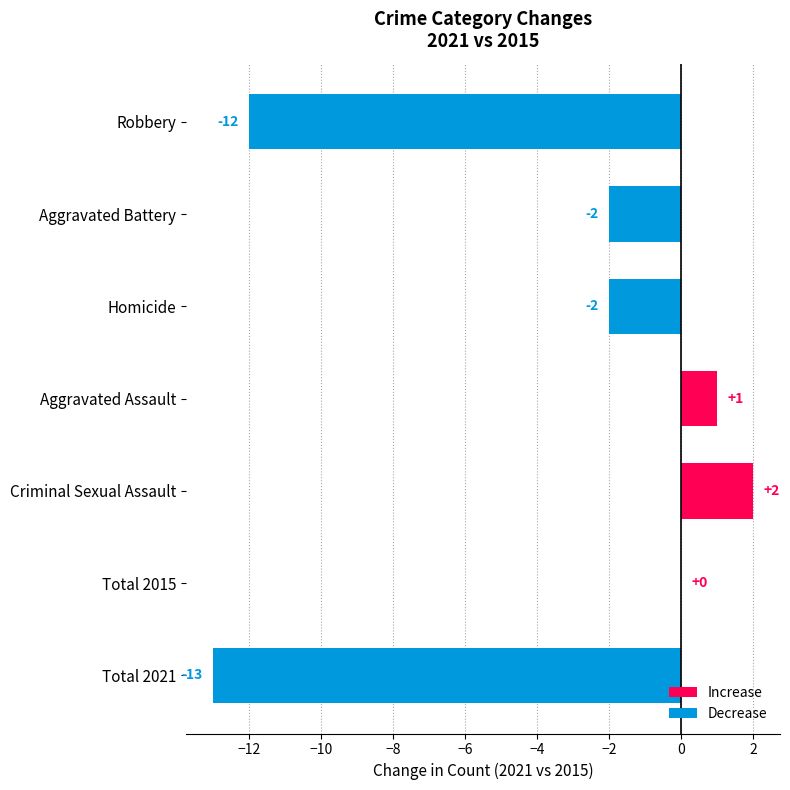

Which category has the highest value across all series?

Criminal Sexual Assault